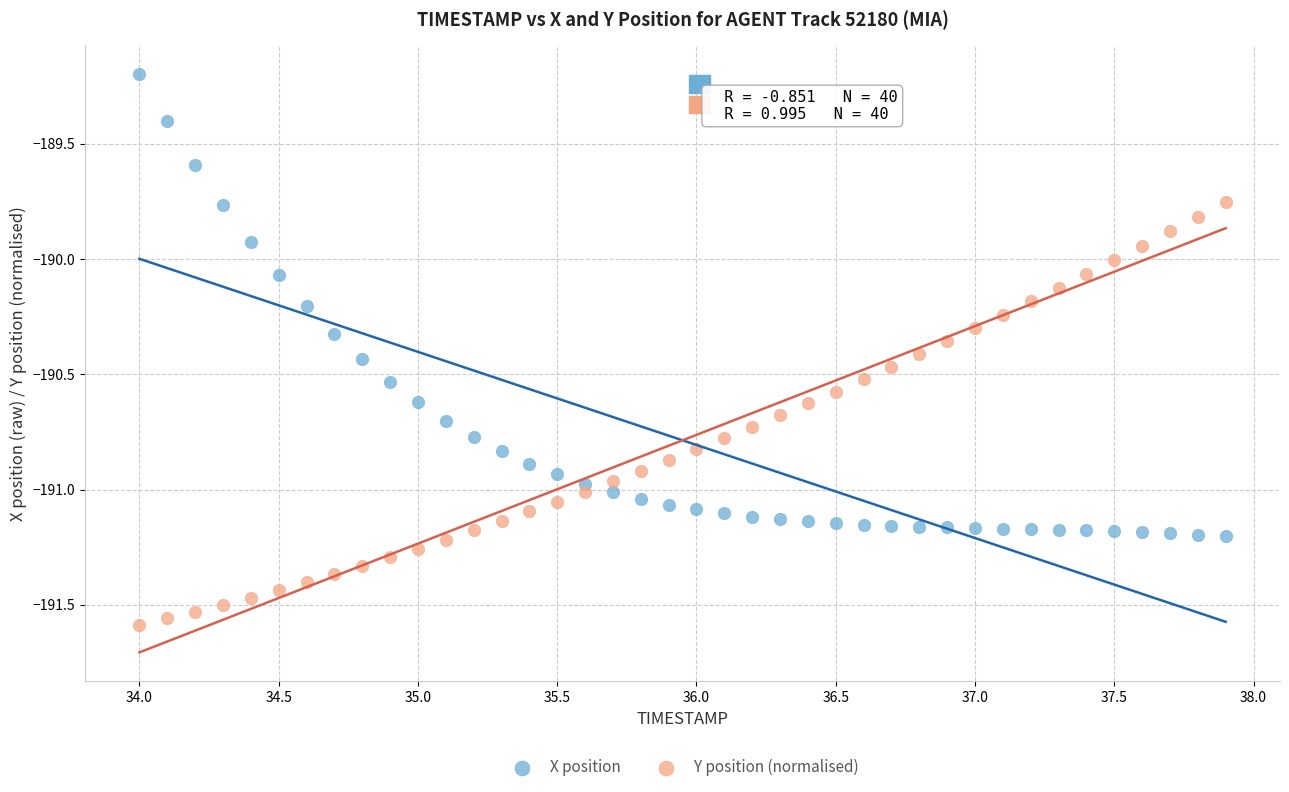

Which series has the largest Y range (max minus min)?

X position